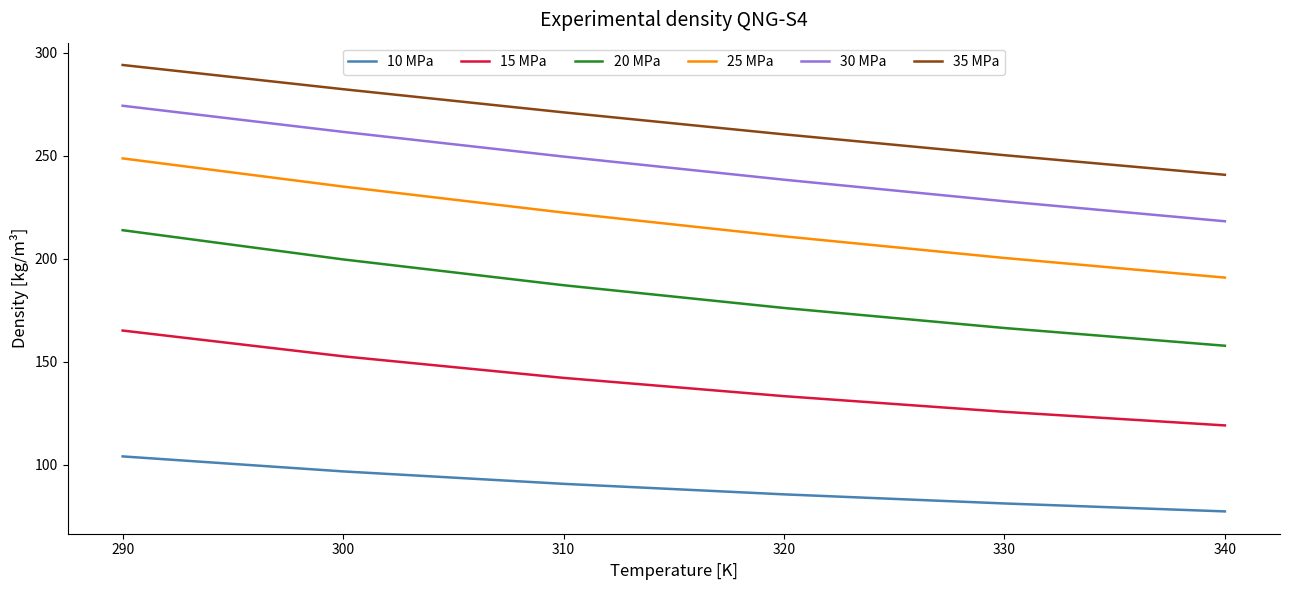

True or false: 20 MPa and 30 MPa intersect in this chart.

False